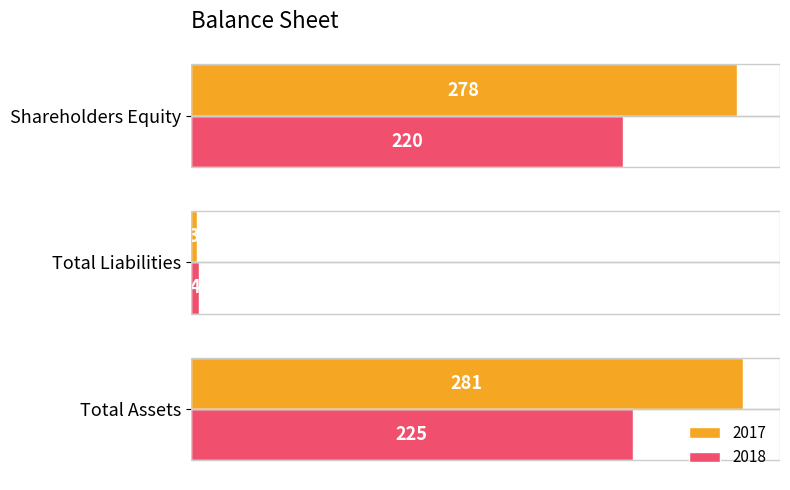

How many data points in 2018 are less than 220?

1